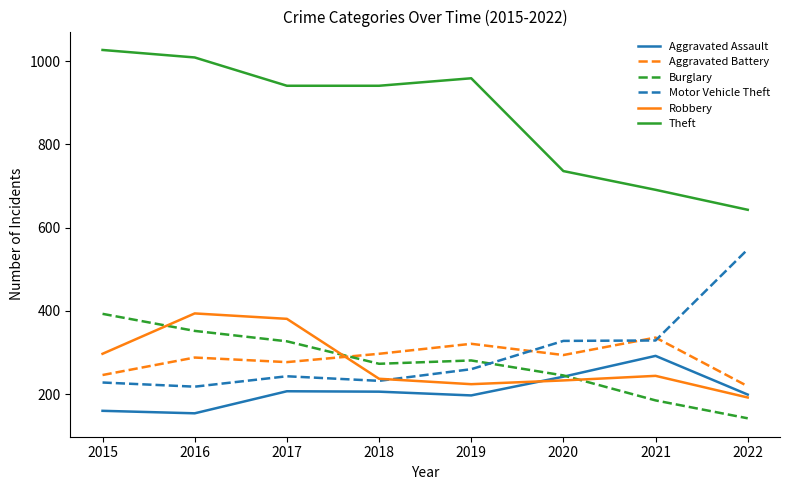

Which series has the largest total across all categories?

Theft